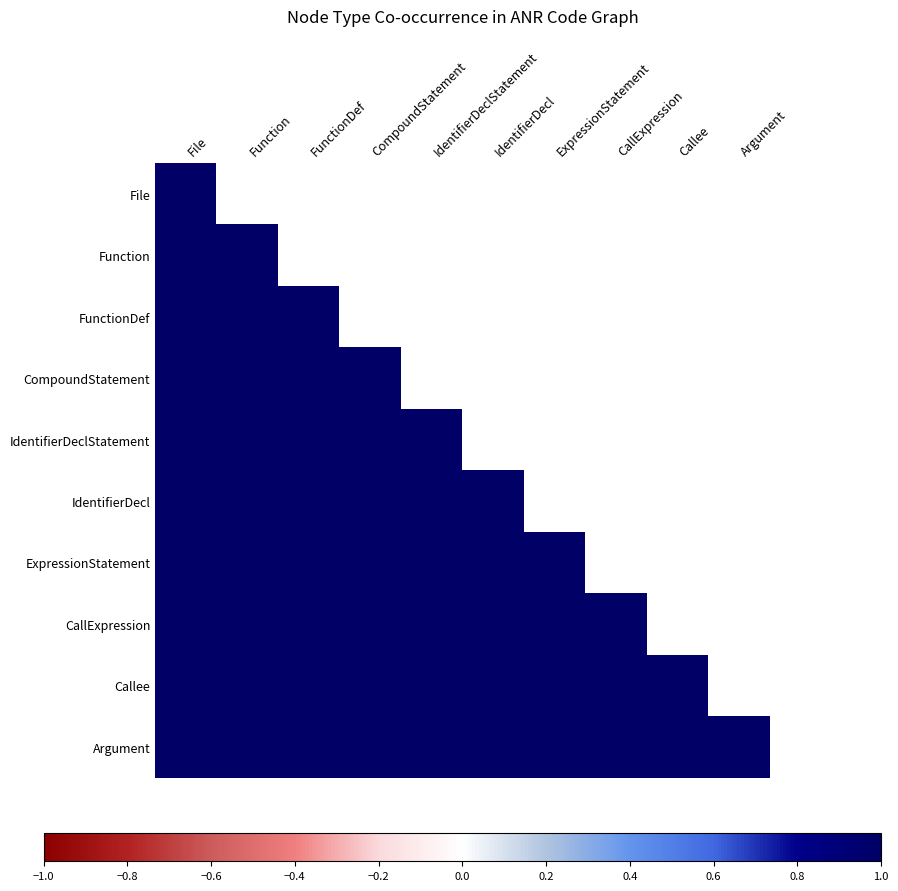

Which category has the highest value across all series?

File